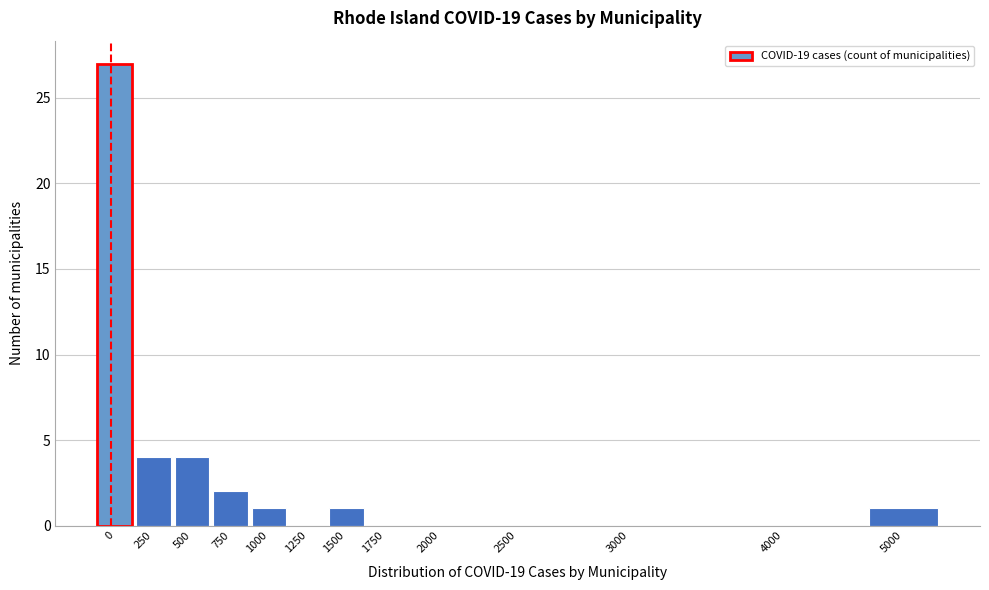

Reading left to right, list all the values displayed in this chart.

0=27	250=4	500=4	750=2	1000=1	1250=0	1500=1	1750=0	2000=0	2500=0	3000=0	4000=0	5000=1